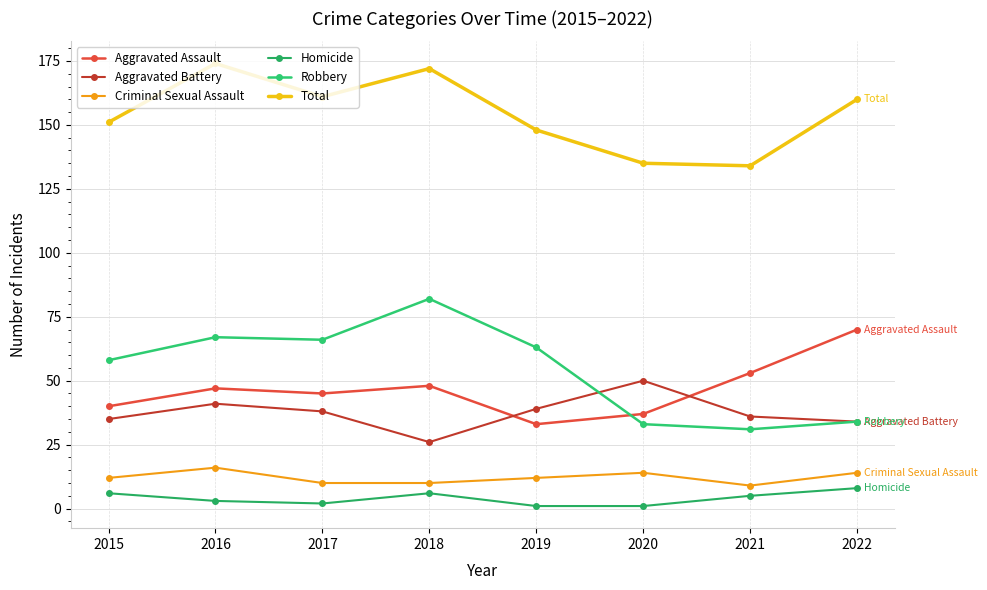

Reading right to left, list all the values displayed in this chart.

Aggravated Assault: 2022=70	2021=53	2020=37	2019=33	2018=48	2017=45	2016=47	2015=40
Aggravated Battery: 2022=34	2021=36	2020=50	2019=39	2018=26	2017=38	2016=41	2015=35
Criminal Sexual Assault: 2022=14	2021=9	2020=14	2019=12	2018=10	2017=10	2016=16	2015=12
Homicide: 2022=8	2021=5	2020=1	2019=1	2018=6	2017=2	2016=3	2015=6
Robbery: 2022=34	2021=31	2020=33	2019=63	2018=82	2017=66	2016=67	2015=58
Total: 2022=160	2021=134	2020=135	2019=148	2018=172	2017=161	2016=174	2015=151